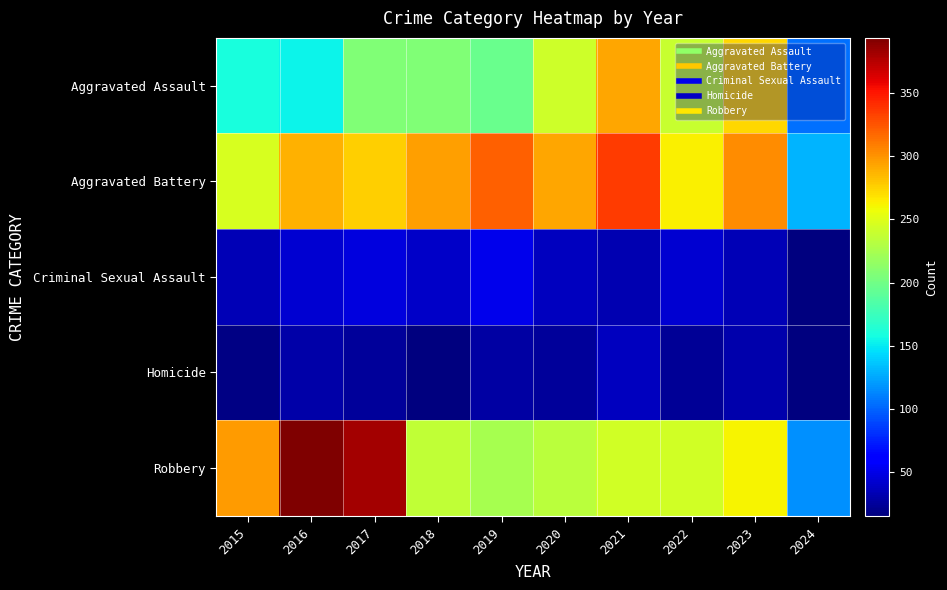

Count the number of data series in this chart.

5